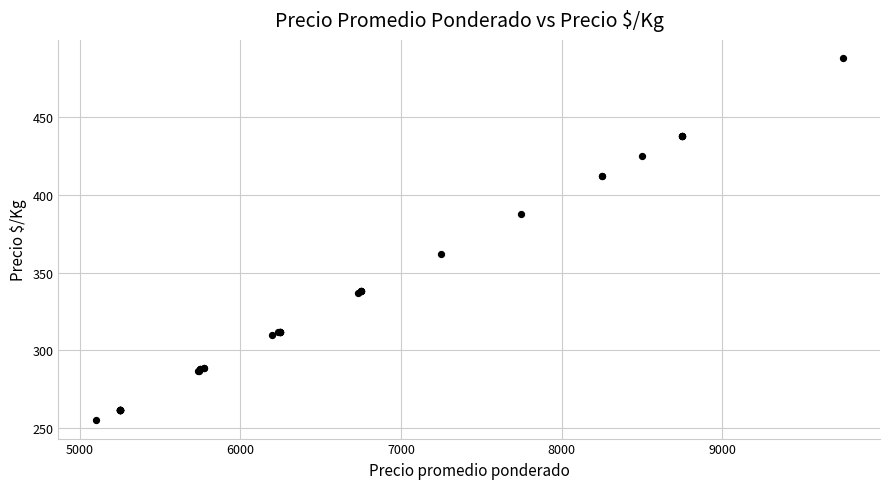

What Y value in the scatter plot is closest to 371?

362